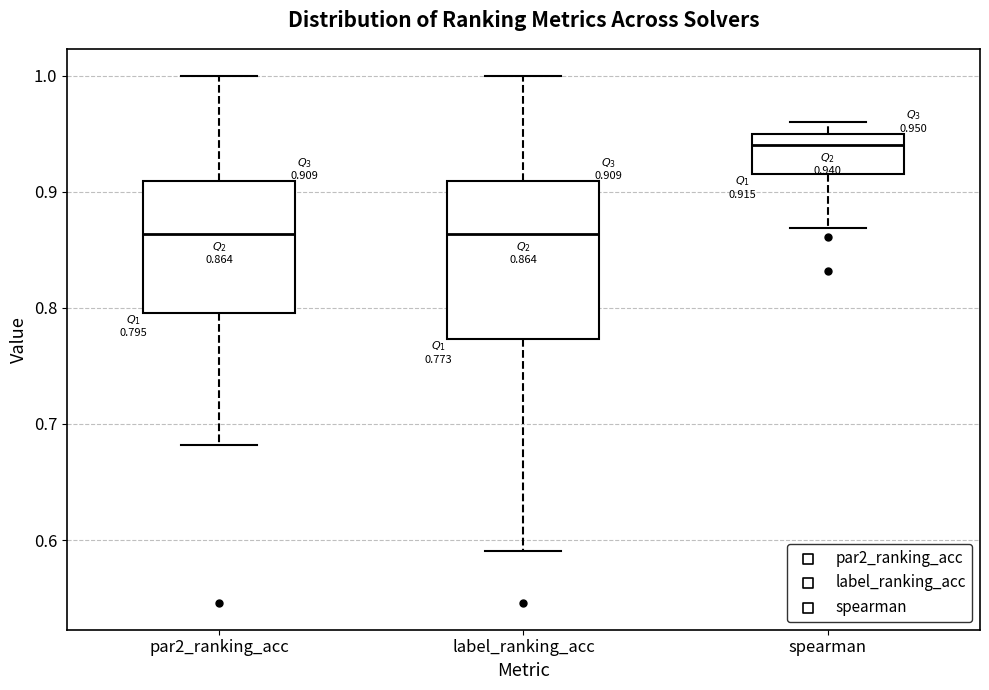

Which box is the tallest, from its lower edge to its upper edge?

label_ranking_acc